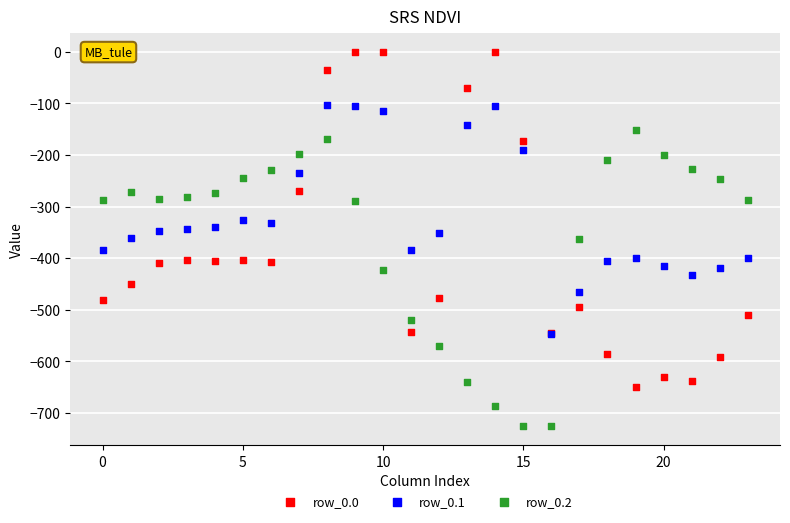

What are all the series names shown in the legend?

row_0.0, row_0.1, row_0.2